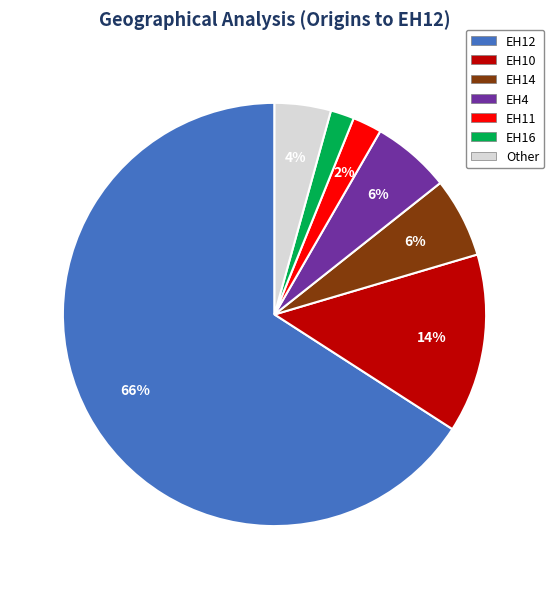

To the nearest percent, what is the difference between the largest and smallest slice percentages?

64%